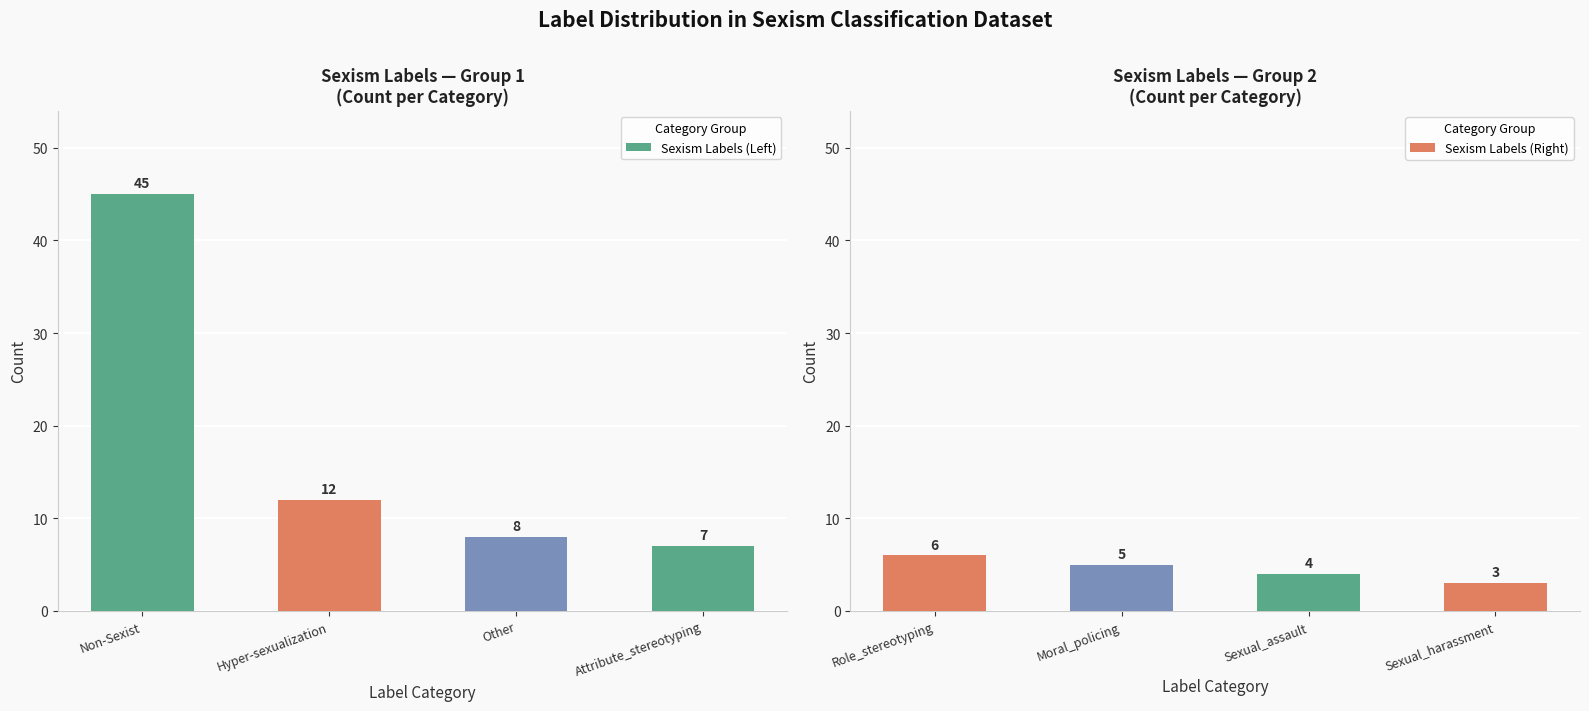

At which label is Sexism Labels (Right) closest to 4?

Sexual_assault